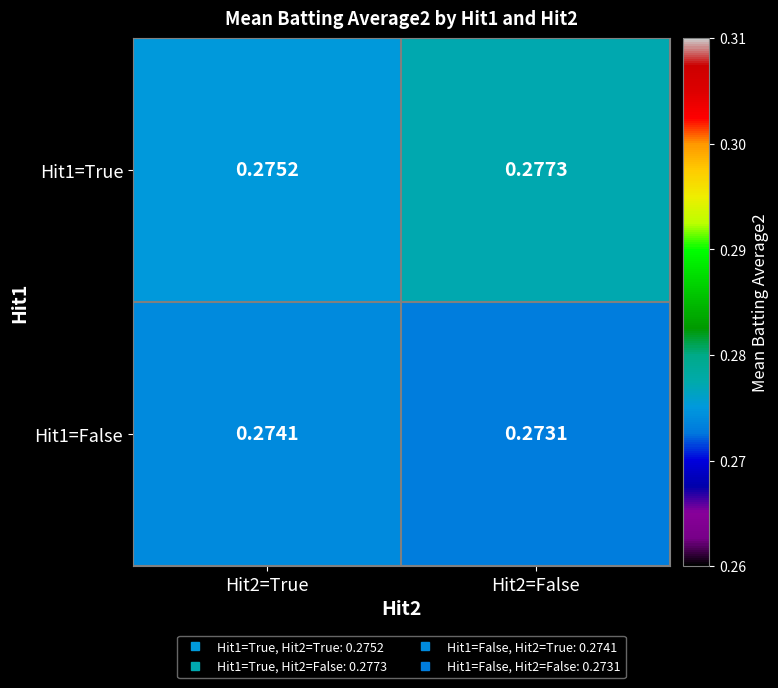

Is the value of Hit1=True at Hit2=False greater than the value of Hit1=False at Hit2=False?

Yes